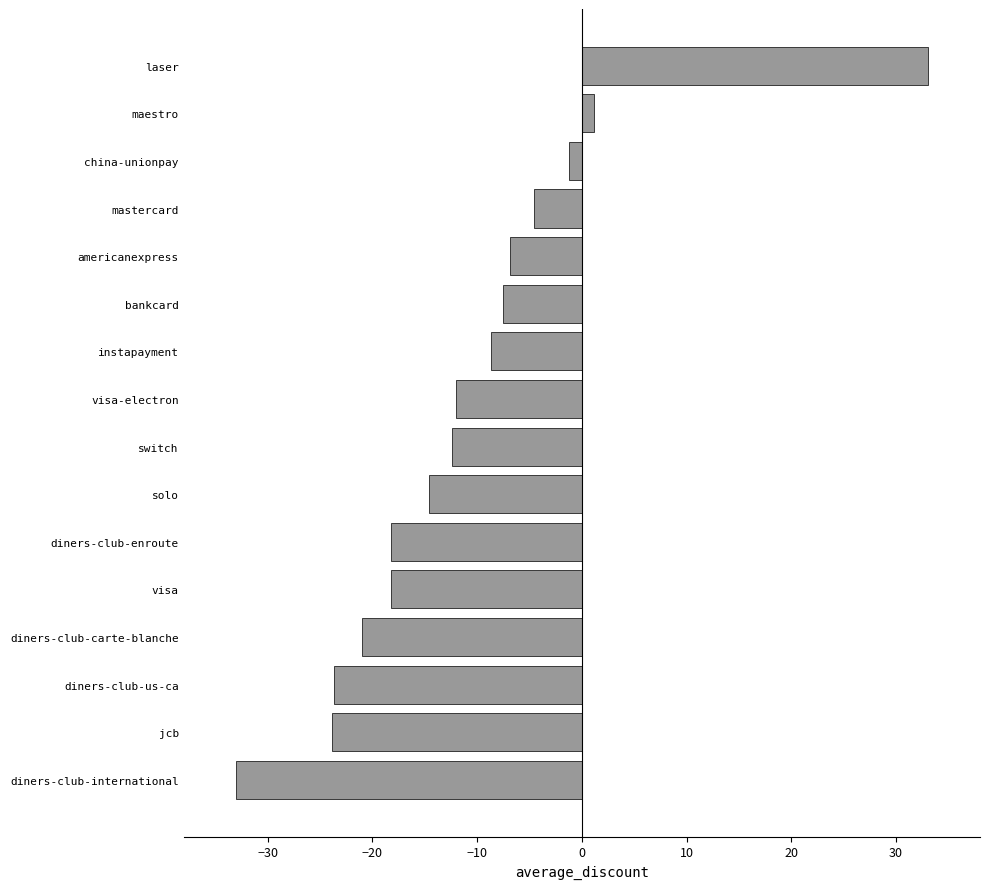

What is the sum of all values?

-171.6